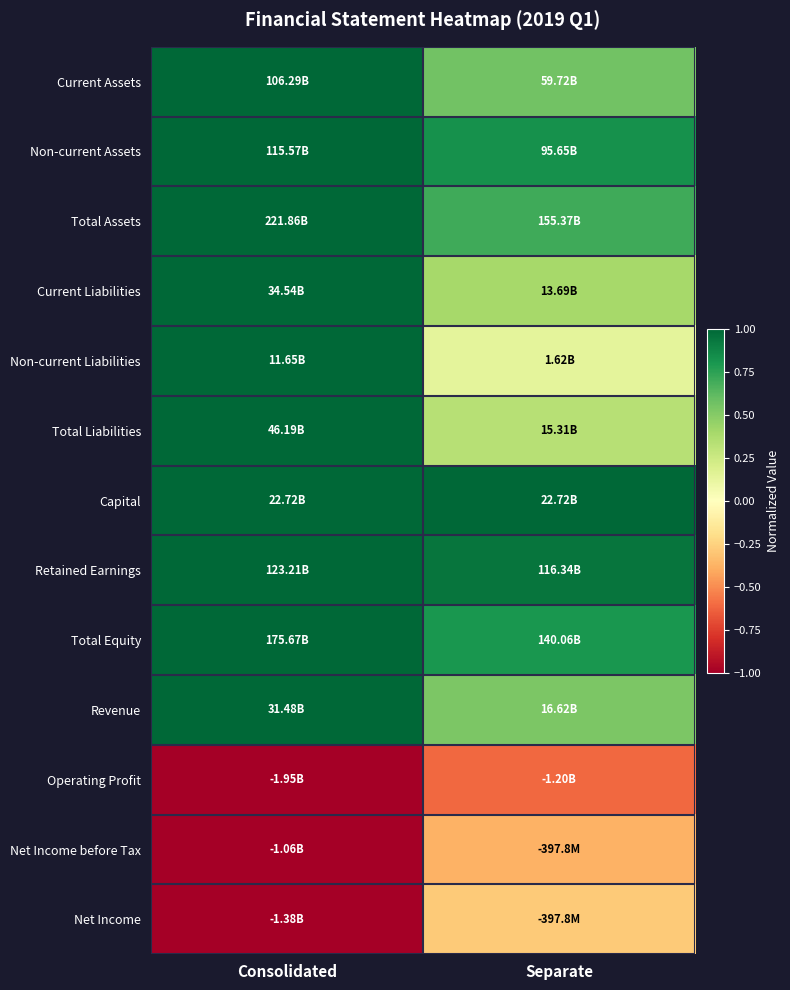

What is the spread (max minus min) of values at Separate?

1.6